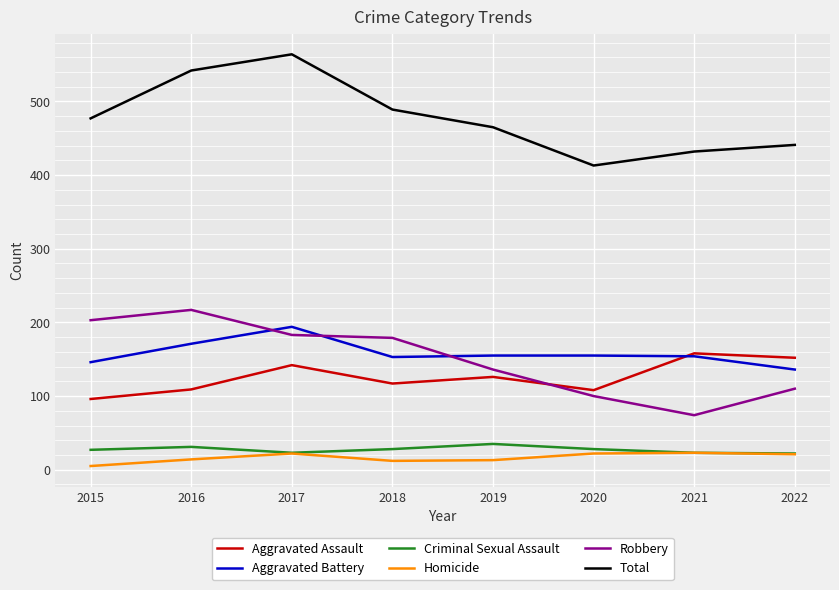

Which category has the lowest value in the Robbery series?

2021